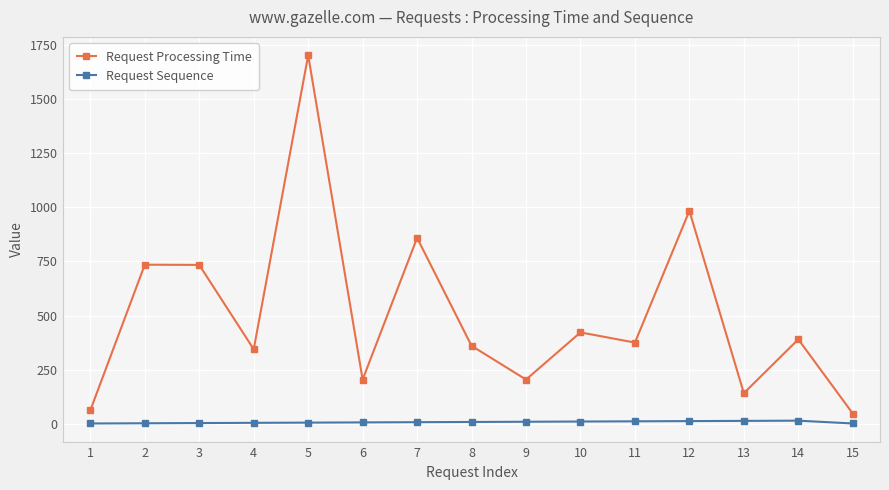

What is the difference between the maximum and second lowest values in the Request Processing Time series?

1641